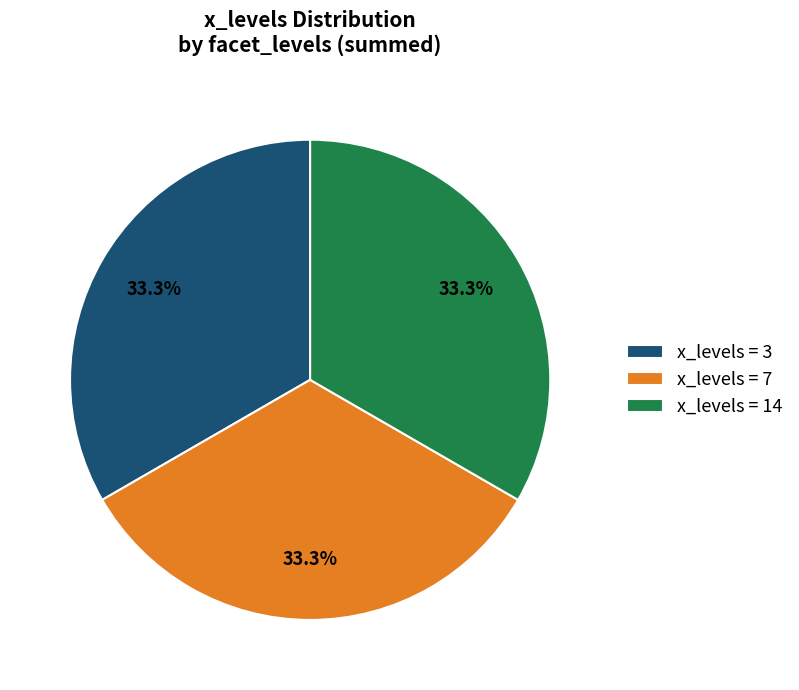

Is there a majority slice in this chart?

No